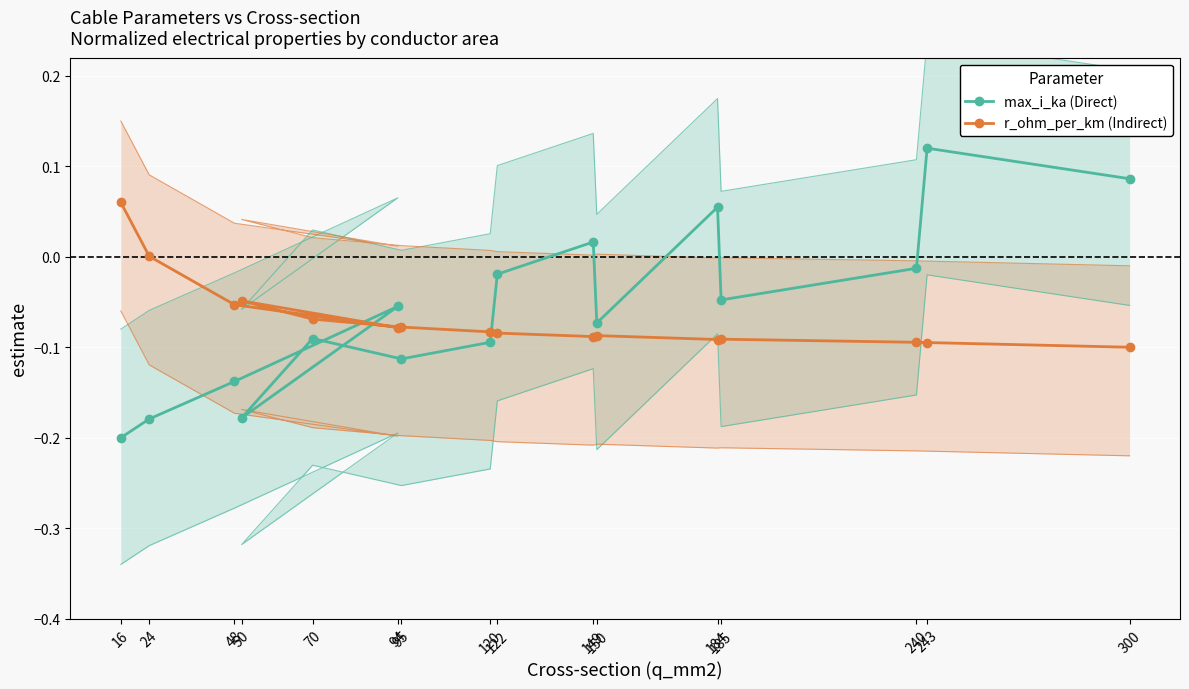

Which series has the largest range (max minus min)?

max_i_ka (Direct)